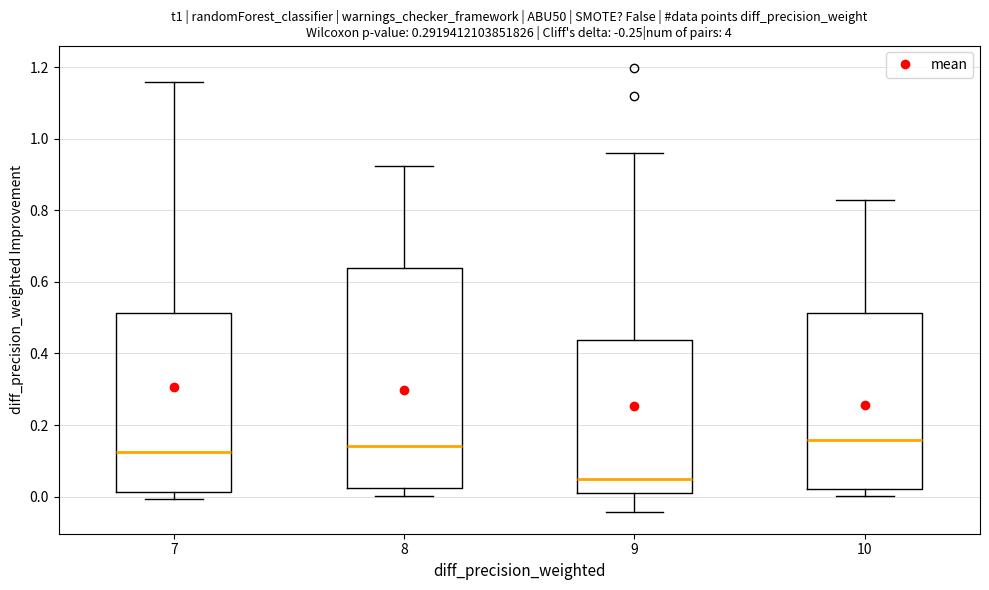

Reading left to right, read every box against the y-axis: the position of its median line, the range the box covers, and the ends of its whiskers. The values are not printed on the chart, so give them approximately, as read against the axis.

7: median 0.12, box 0.02 to 0.52, whiskers 0.00 to 1.16
8: median 0.14, box 0.02 to 0.64, whiskers 0.00 to 0.92
9: median 0.04, box 0.00 to 0.44, whiskers -0.04 to 0.96
10: median 0.16, box 0.02 to 0.52, whiskers 0.00 to 0.82